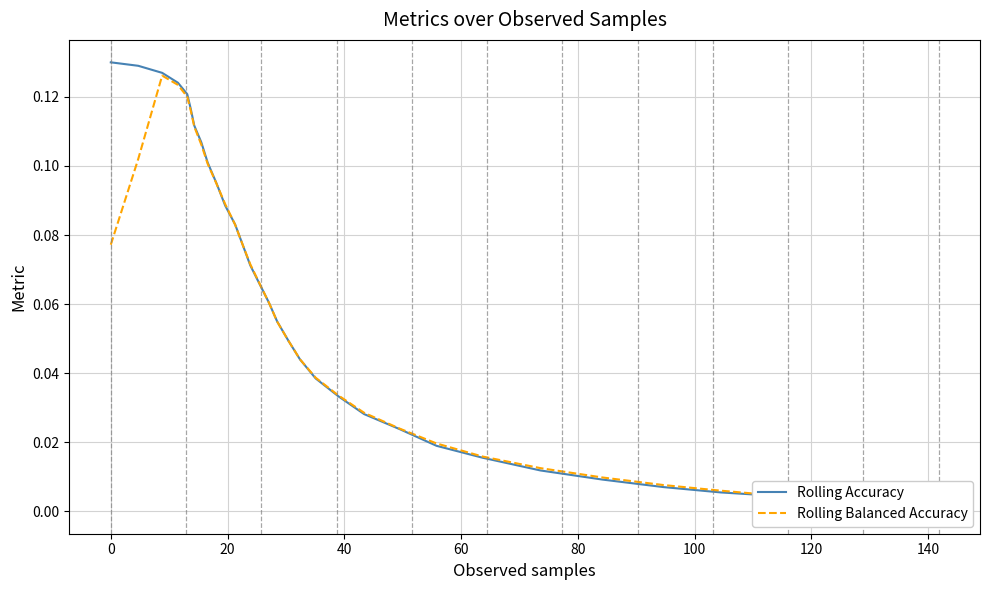

How many data points in Rolling Accuracy are above 0?

39